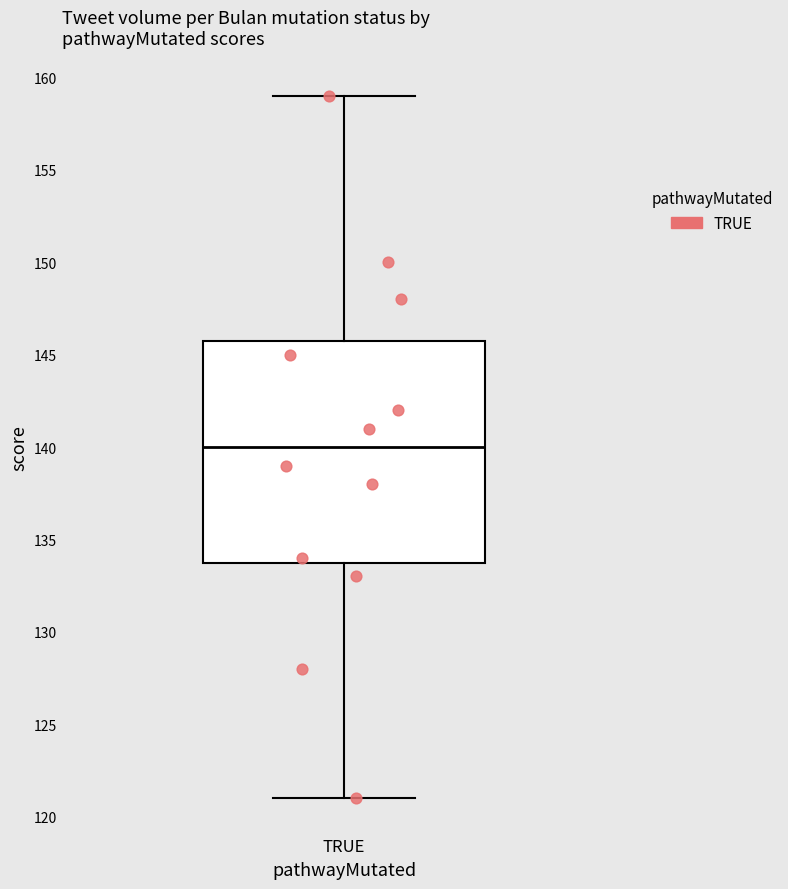

Where does the median line of the box for TRUE sit on the y-axis? The values are not printed on the chart, so give them approximately, as read against the axis.

140